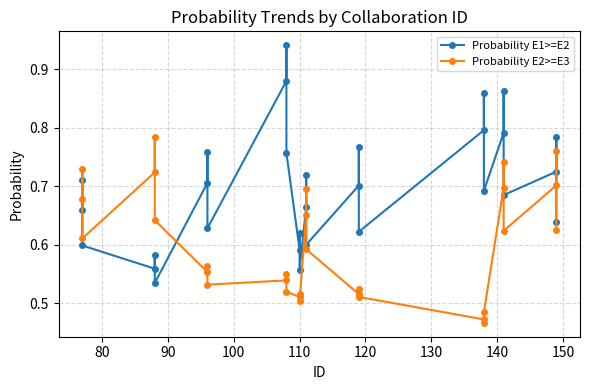

What is the difference between the maximum and minimum values in the Probability E2>=E3 series?

0.3